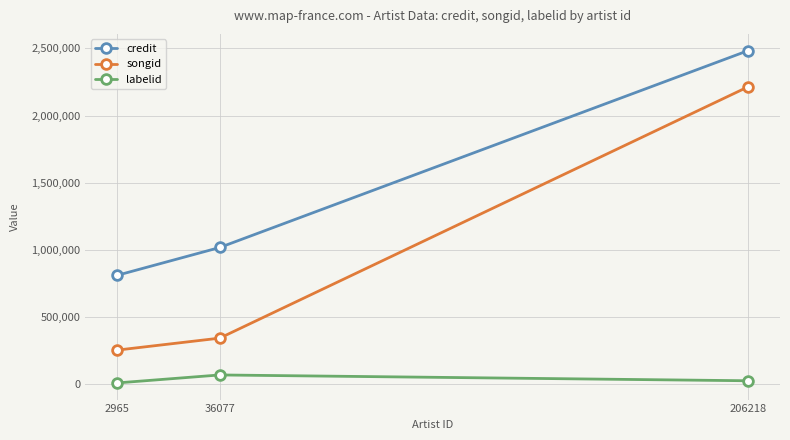

Which series changed the most between 2965 and 206218?

songid